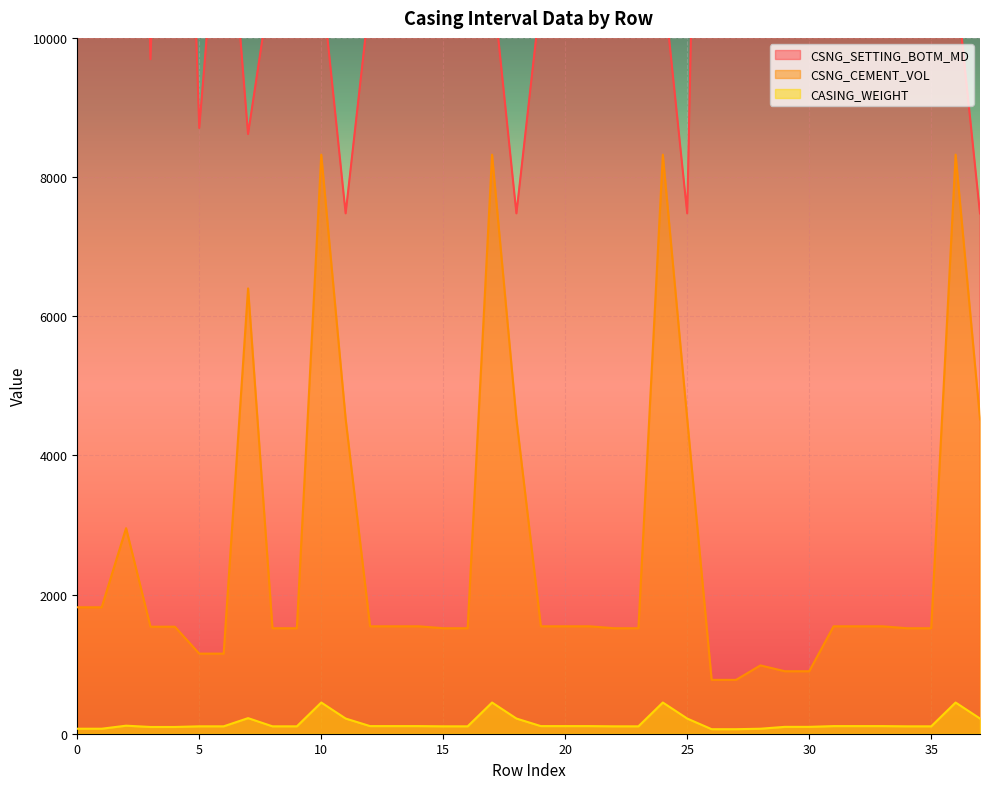

True or false: CSNG_CEMENT_VOL and CSNG_SETTING_BOTM_MD cross at least once.

False